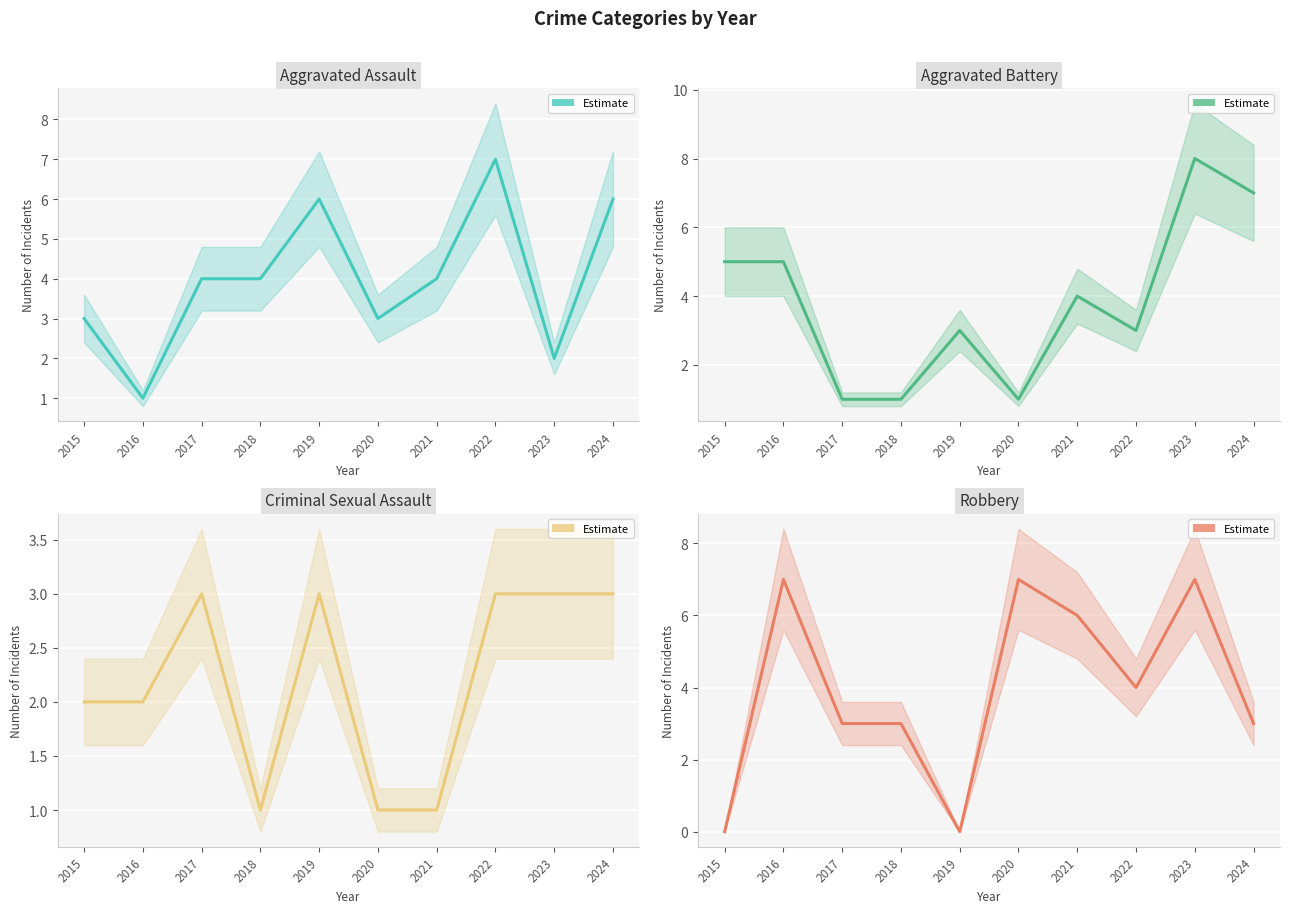

Which category has the lowest value across all series?

2015